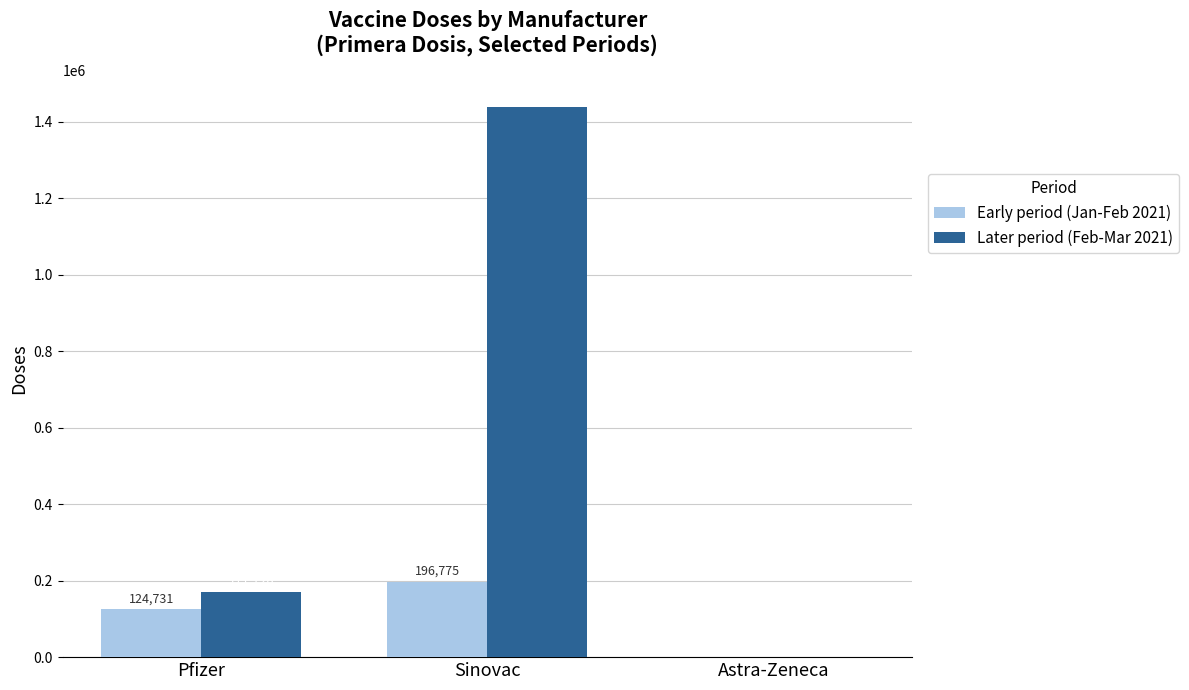

Which series has the largest total across all categories?

Later period (Feb-Mar 2021)